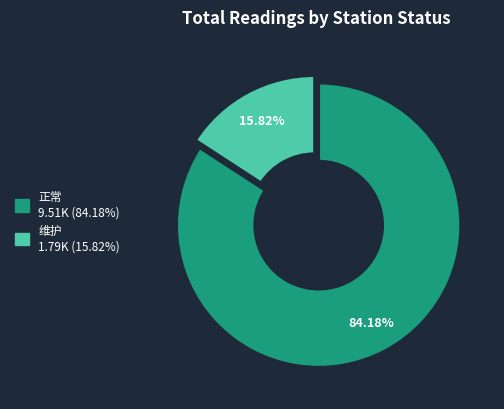

Is there a majority slice in this chart?

Yes